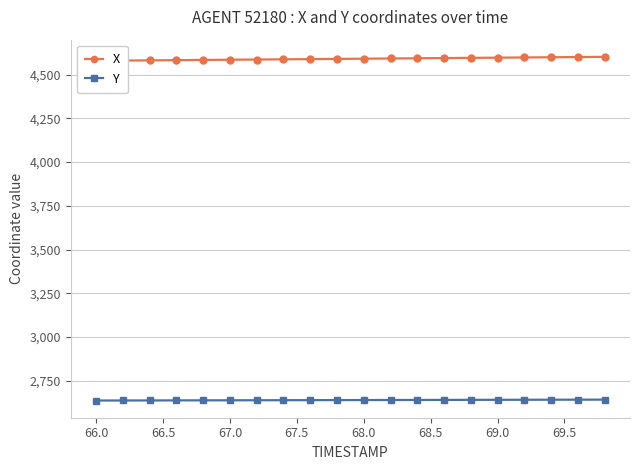

What is the maximum value for Y?

2641.9